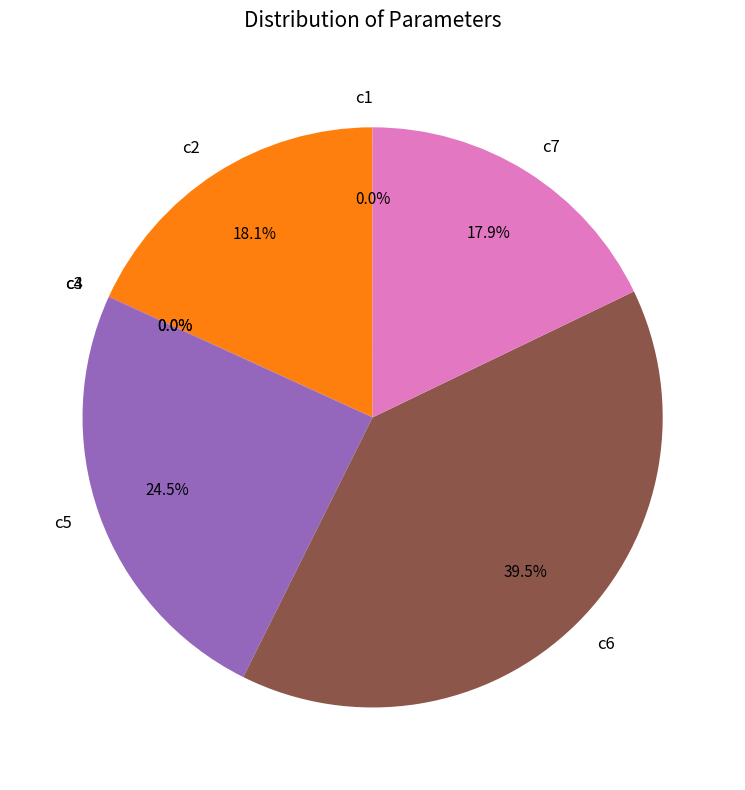

Which category has the biggest portion of the pie?

c6